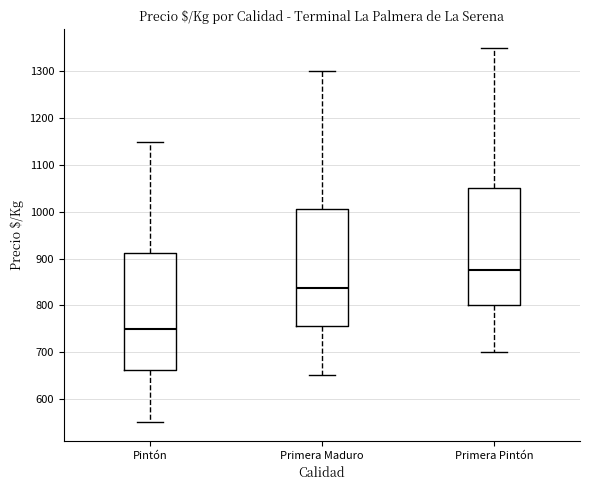

Reading left to right, read every box against the y-axis: the position of its median line, the range the box covers, and the ends of its whiskers. The values are not printed on the chart, so give them approximately, as read against the axis.

Pintón: median 750, box 660 to 910, whiskers 550 to 1150
Primera Maduro: median 840, box 760 to 1010, whiskers 650 to 1300
Primera Pintón: median 880, box 800 to 1050, whiskers 700 to 1350